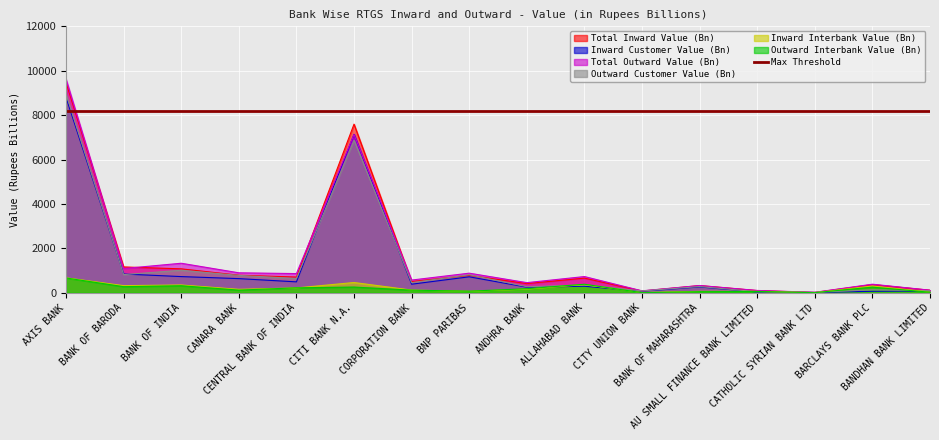

Is it true that Total Outward Value (Bn) equals 862.6 at CENTRAL BANK OF INDIA?

True